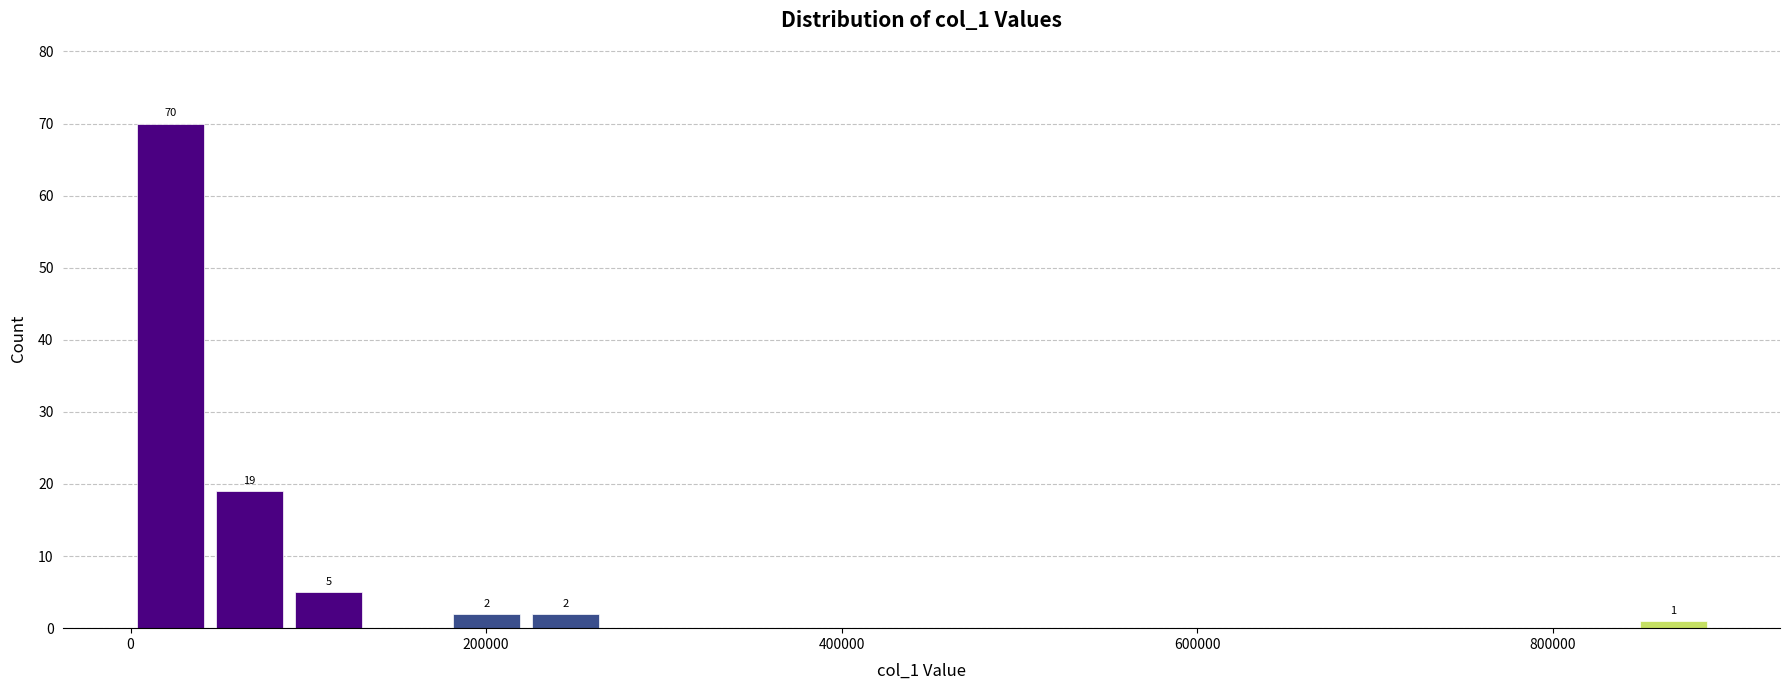

Around what value on the x-axis is the tallest bar? Give the approximate position of its centre, as read against the axis.

20000